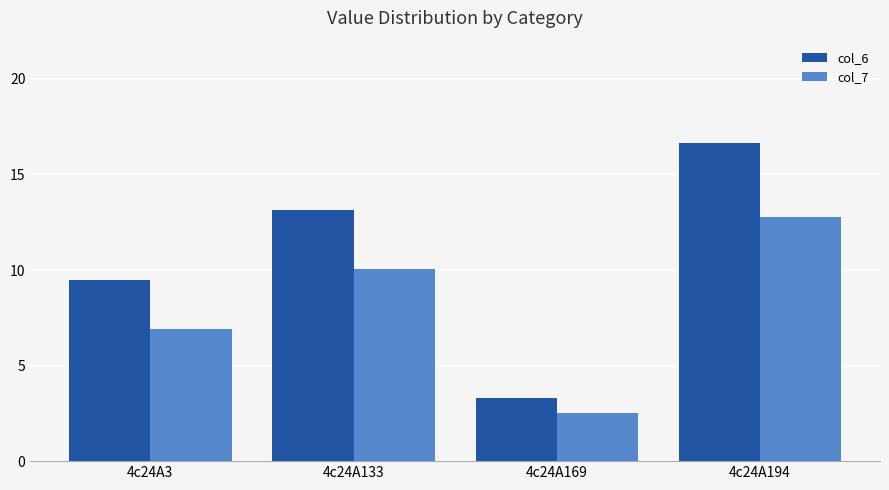

How many data points in col_7 are less than 10?

2